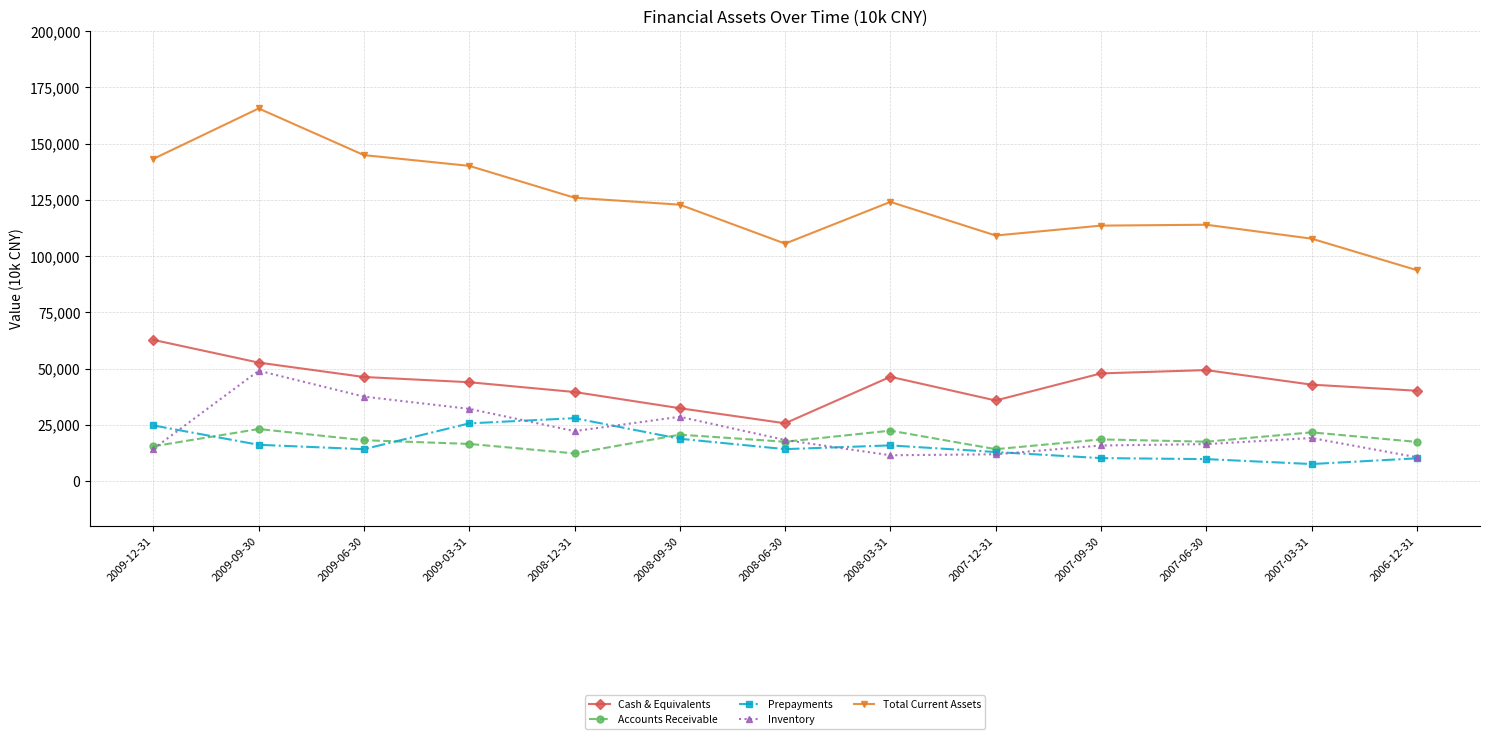

The value of Cash & Equivalents at 2007-09-30 is 82181. True or false?

False